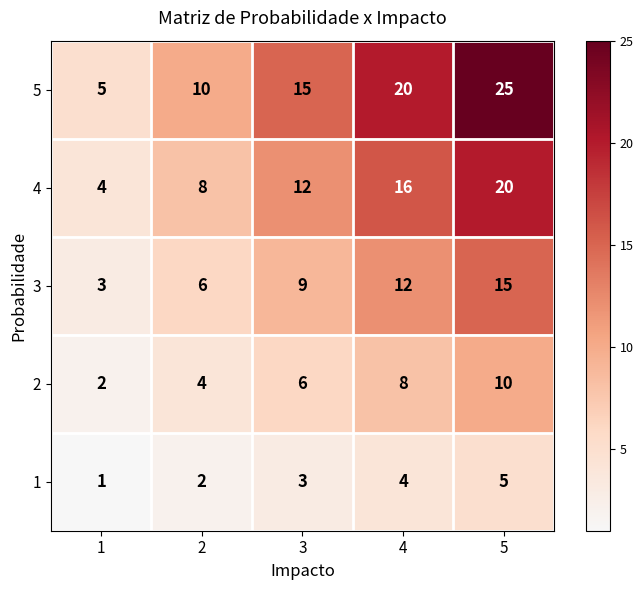

Which series has the widest spread of values?

5